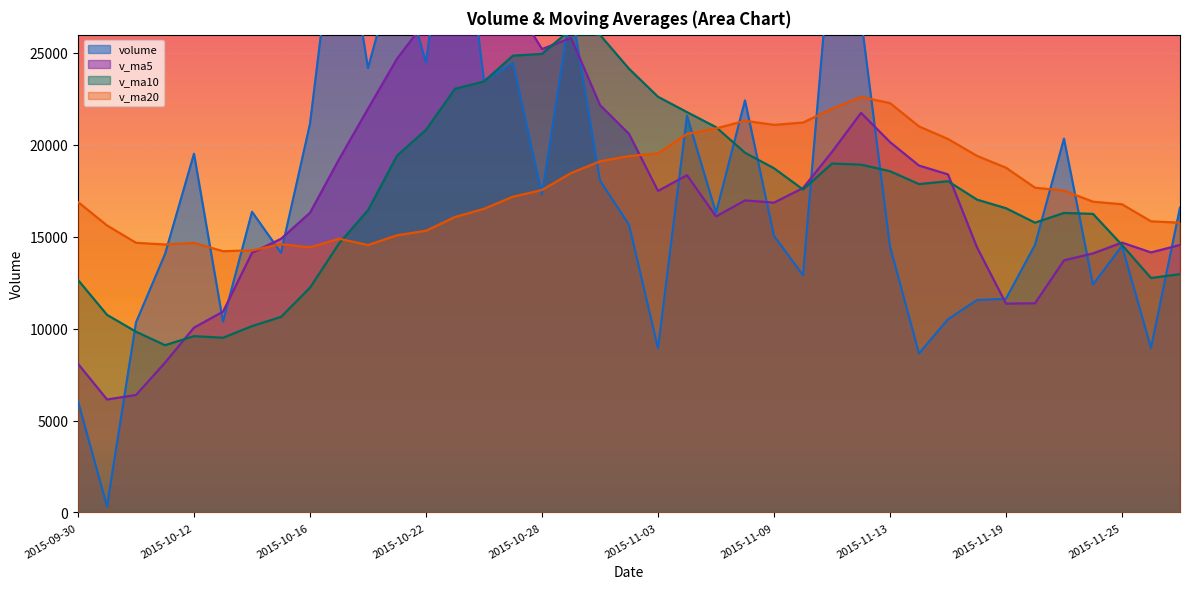

How many values in the v_ma20 series are below 17180?

19